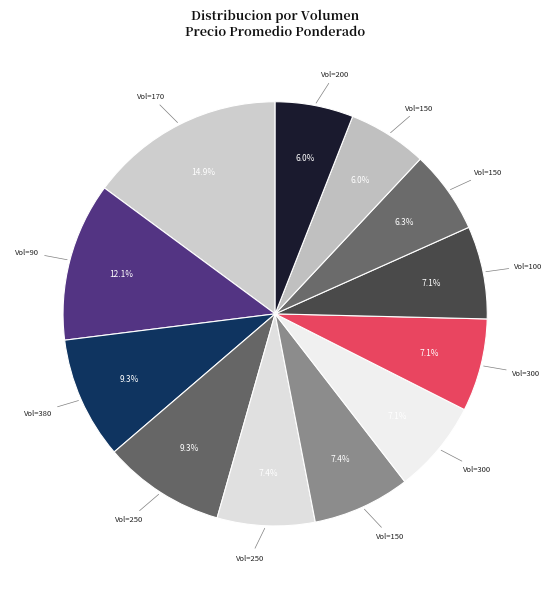

Count the number of slices in the pie.

12